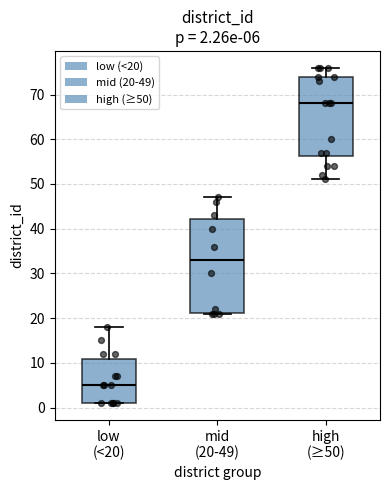

Which box has the lowest median line?

low (<20)